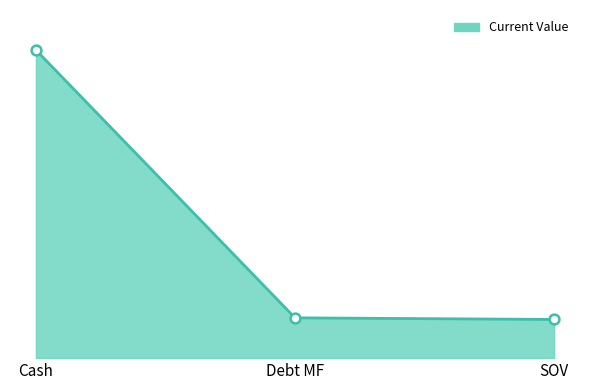

Does the chart have visible grid lines?

No